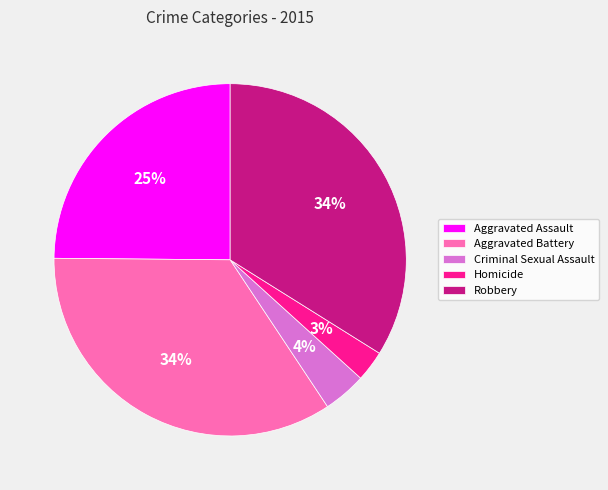

Does Robbery represent more than half of the total?

No